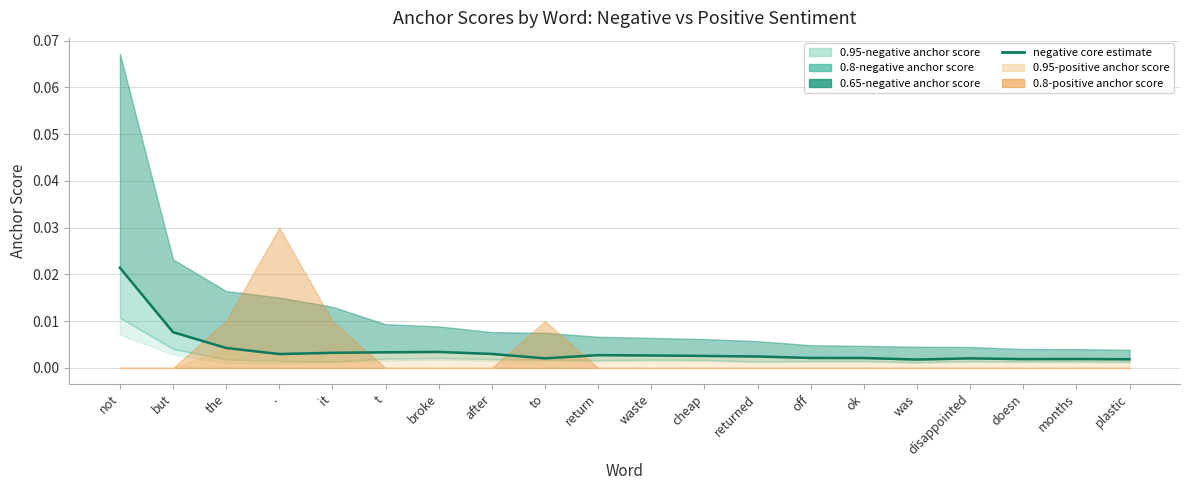

What is the label of the 17th point from the left?

disappointed